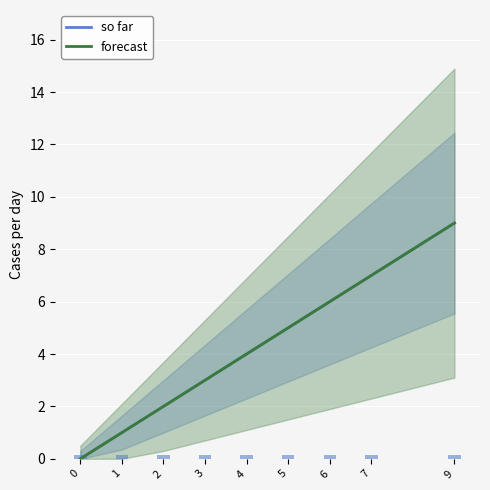

What is the difference between the forecast values at 5 and 4?

1